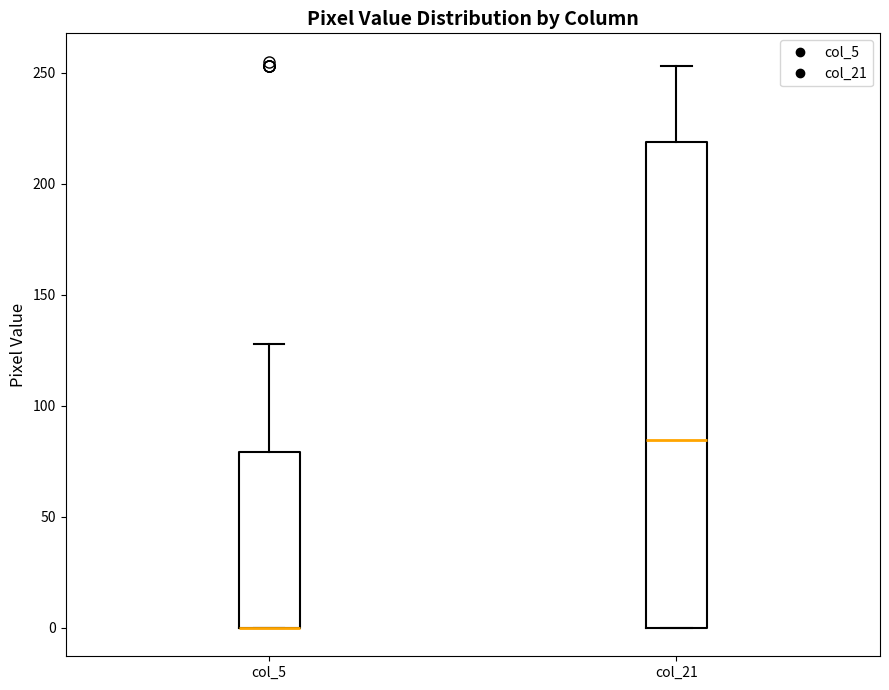

Where is the lower edge of the box for col_21 on the y-axis? The values are not printed on the chart, so give them approximately, as read against the axis.

0